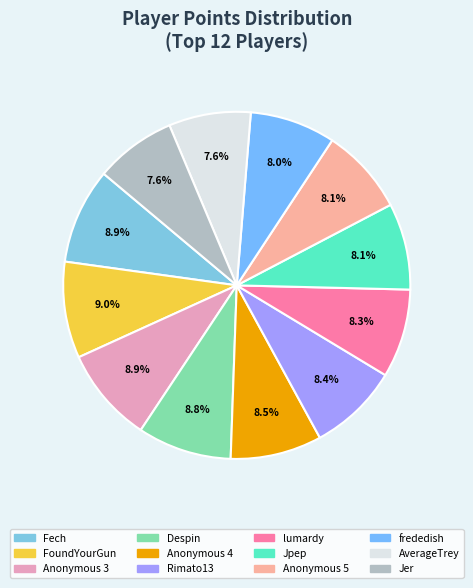

What is the smallest slice in the pie chart?

Jer